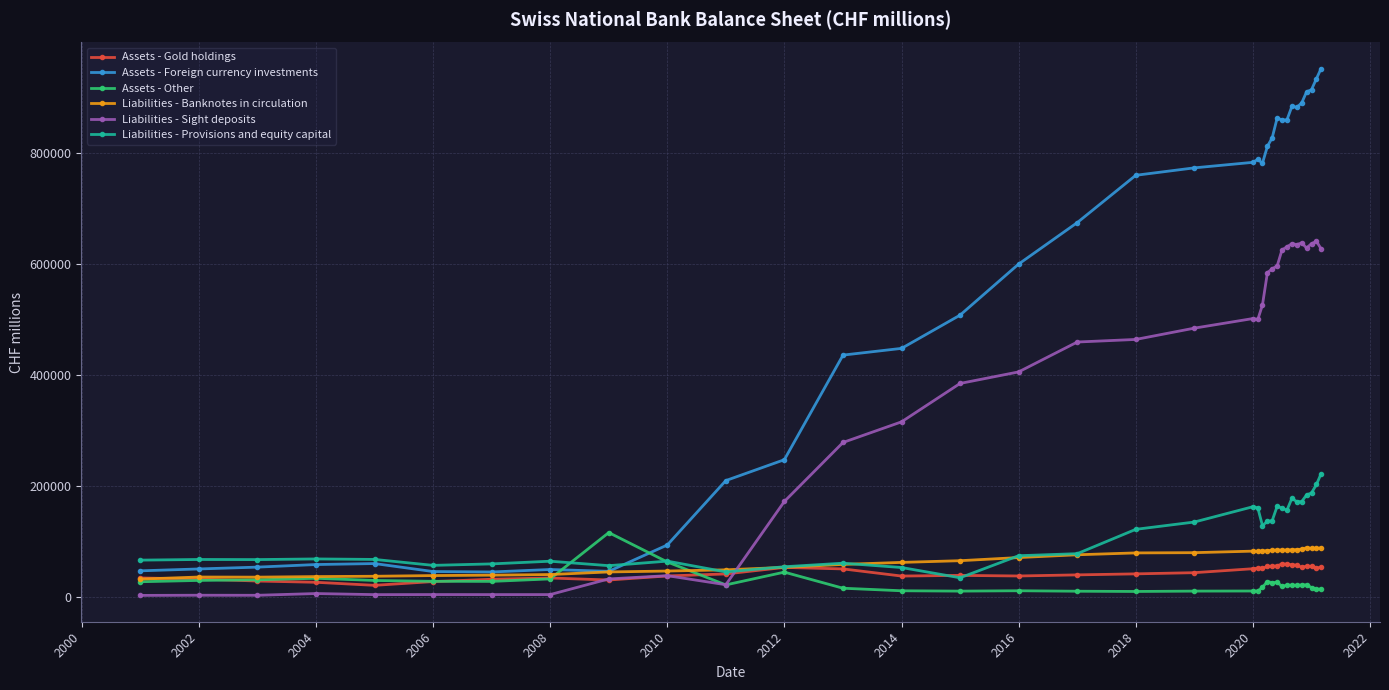

What is the greatest value displayed?

951463.3